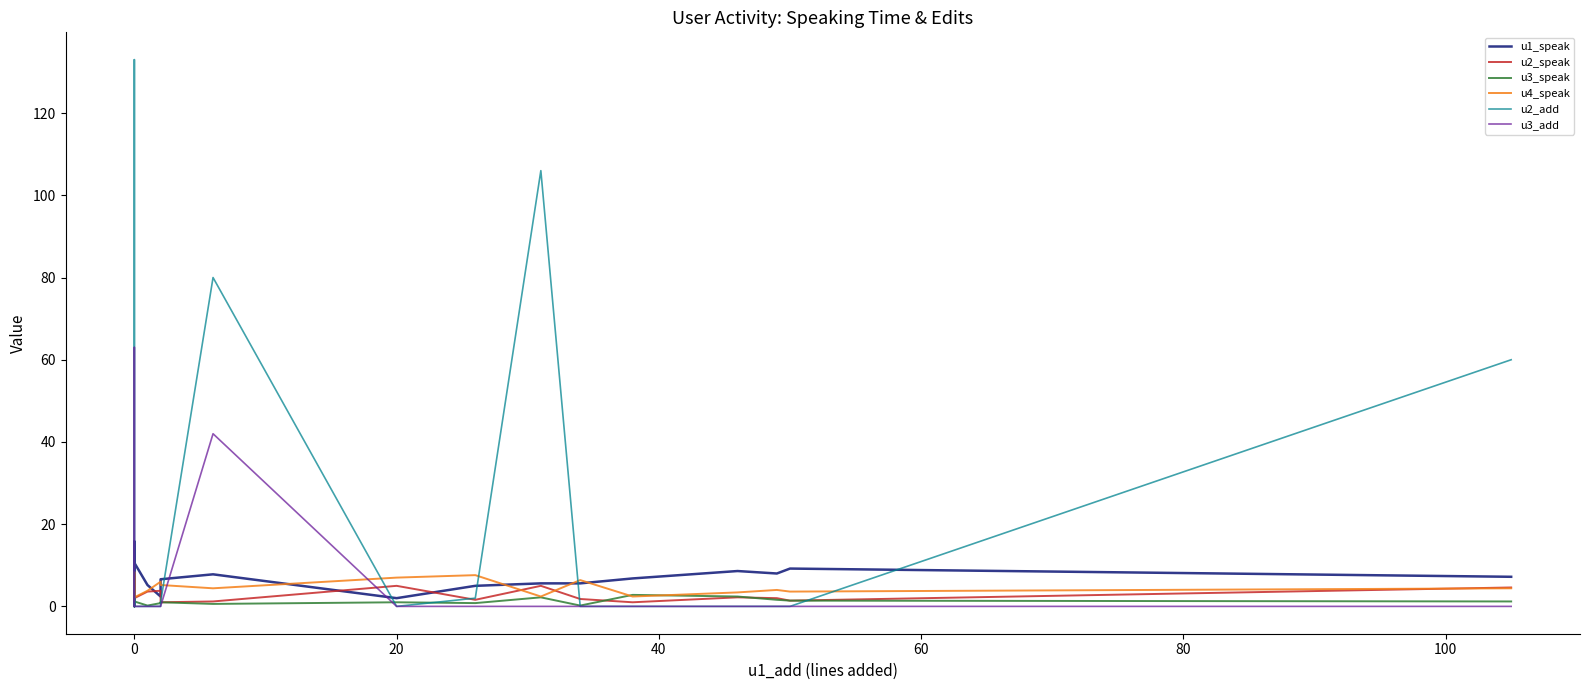

True or false: u1_speak and u3_add cross at least once.

True